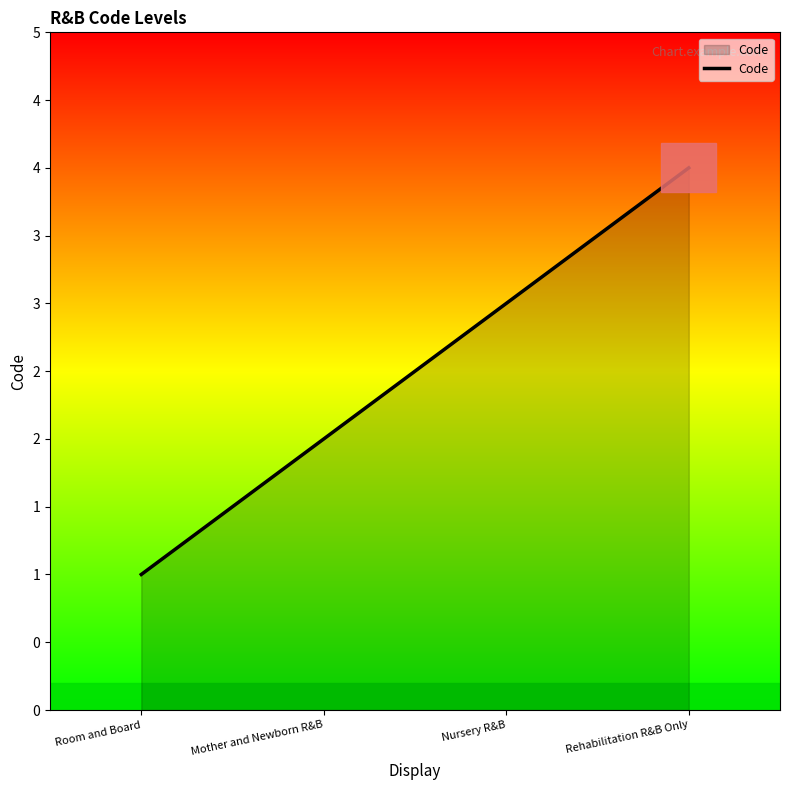

How many values are between 2 and 4?

3